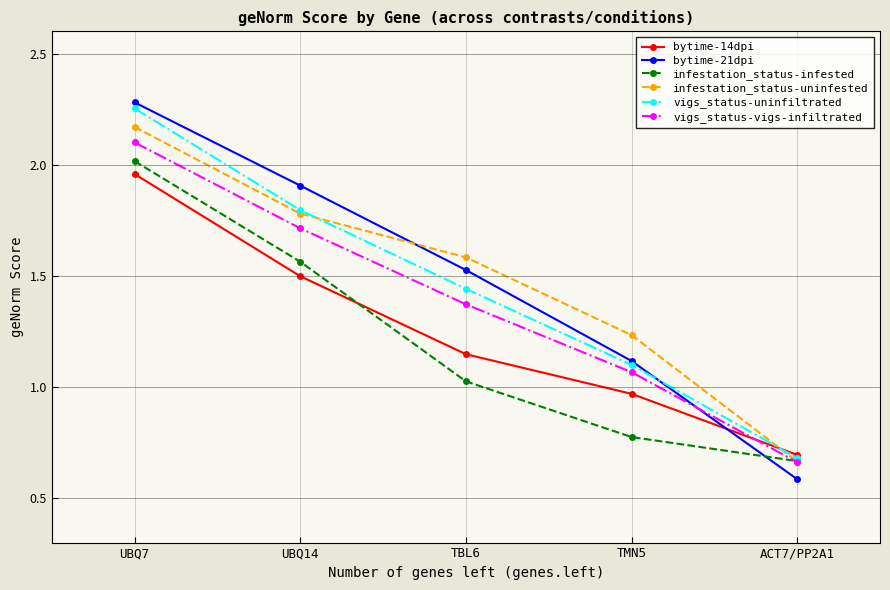

How many values in the infestation_status-infested series exceed 1?

3